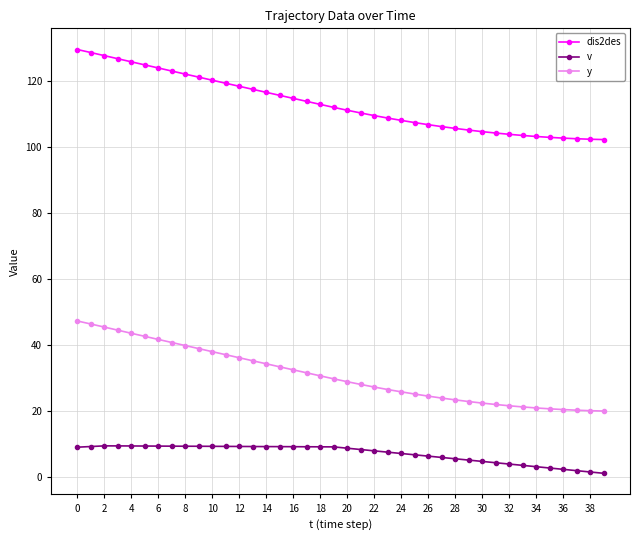

Which series has the largest total across all categories?

dis2des